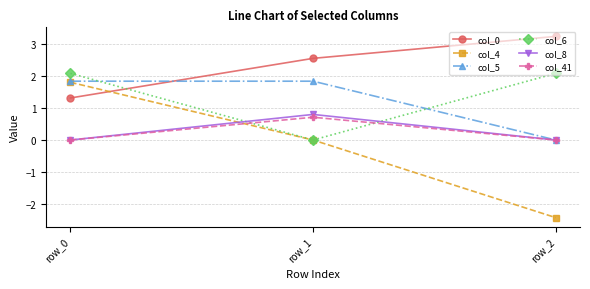

Read the col_4 value at row_0.

1.8